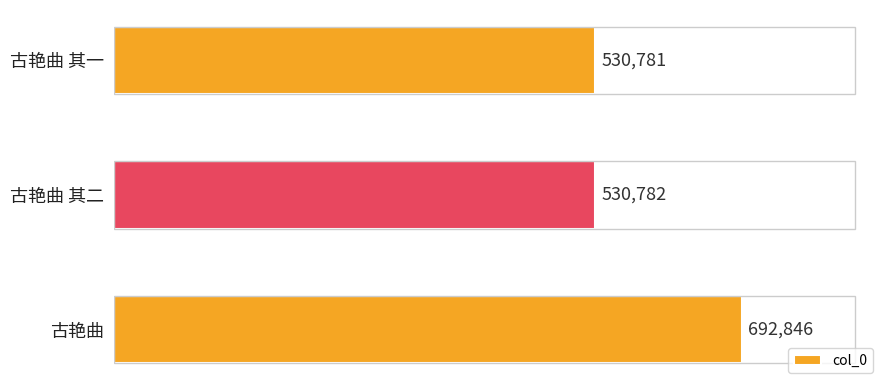

What is the difference between the maximum and second lowest values?

162064